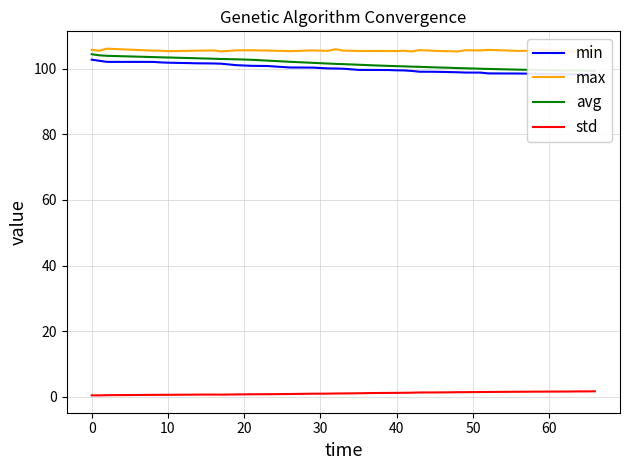

True or false: max has more than 0 points higher than both neighbors.

True